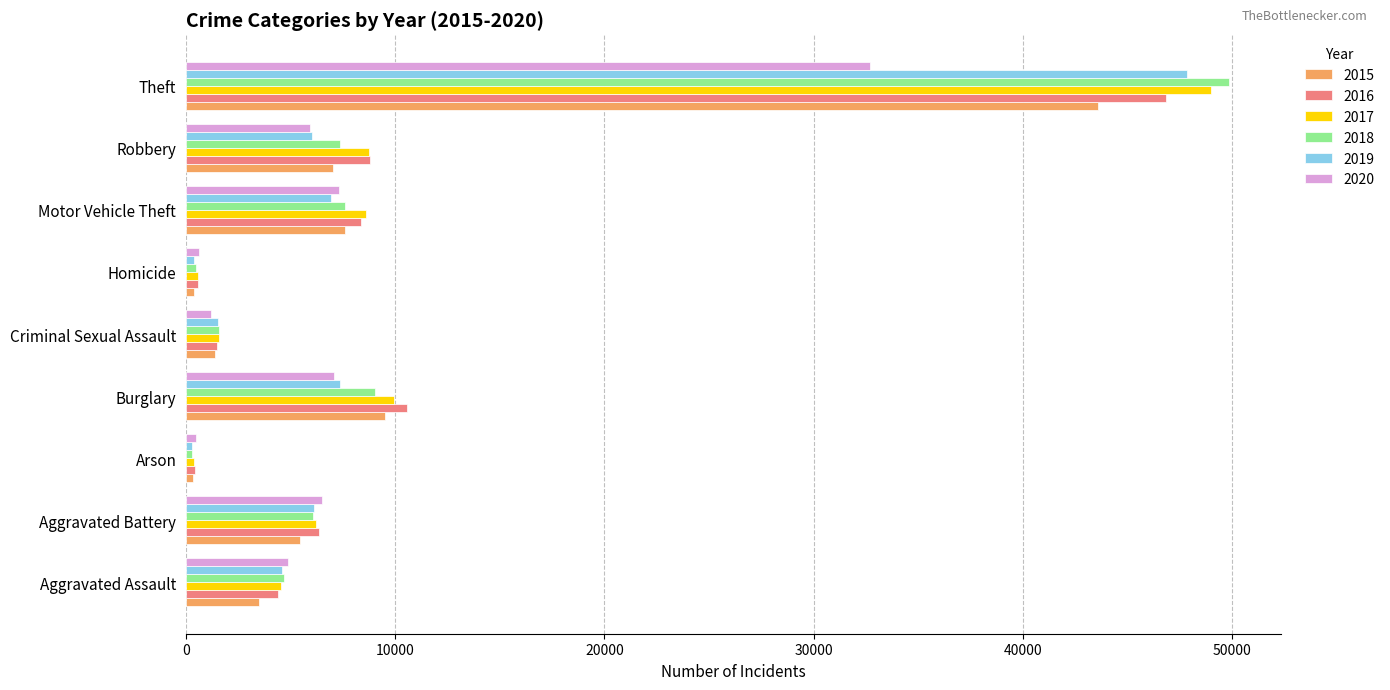

Which series has the largest range (max minus min)?

2018